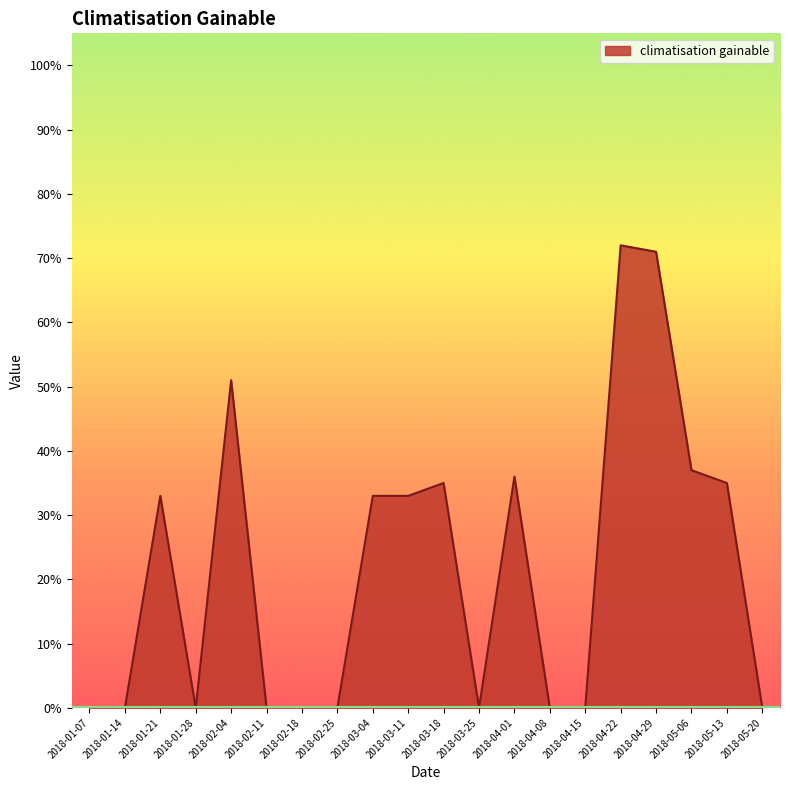

Rank the categories by value from highest to lowest.

2018-04-22, 2018-04-29, 2018-02-04, 2018-05-06, 2018-04-01, 2018-03-18, 2018-05-13, 2018-01-21, 2018-03-04, 2018-03-11, 2018-01-07, 2018-01-14, 2018-01-28, 2018-02-11, 2018-02-18, 2018-02-25, 2018-03-25, 2018-04-08, 2018-04-15, 2018-05-20